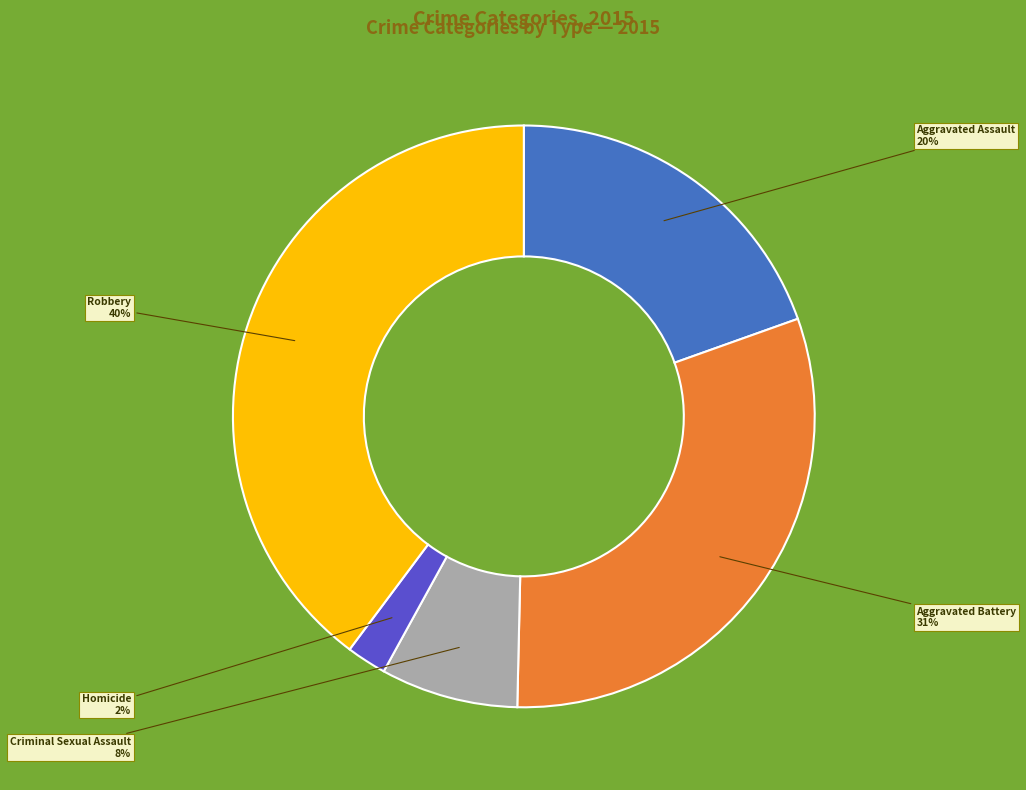

Is there any slice that represents more than half of the pie?

No